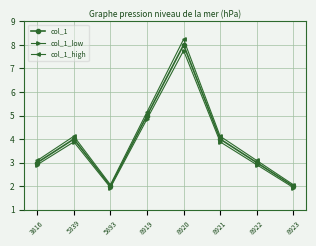

What is the sum of the col_1_high values at 5893 and 5339?

6.2